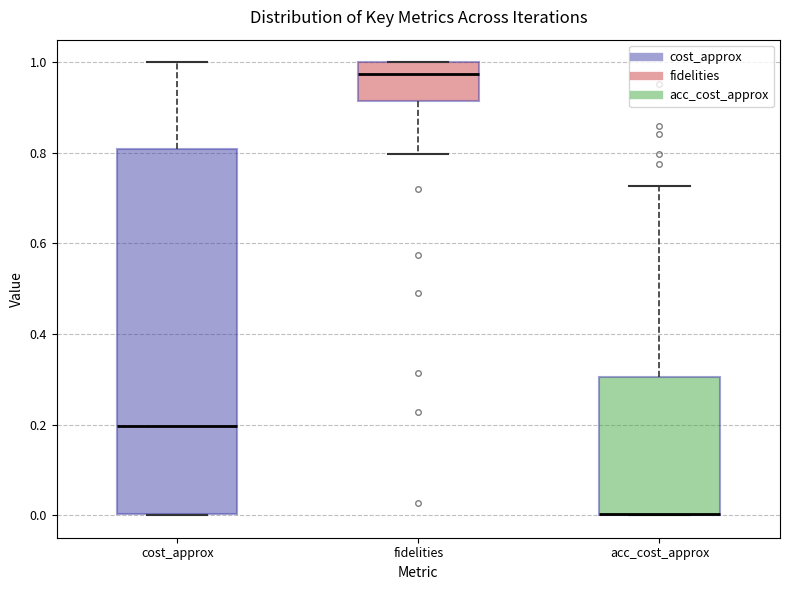

Reading left to right, read every box against the y-axis: the position of its median line, the range the box covers, and the ends of its whiskers. The values are not printed on the chart, so give them approximately, as read against the axis.

cost_approx: median 0.20, box 0.00 to 0.80, whiskers 0.00 to 1.00
fidelities: median 0.98, box 0.92 to 1.00, whiskers 0.80 to 1.00
acc_cost_approx: median 0.00 (drawn on the box's lower edge), box 0.00 to 0.30, whiskers 0.00 to 0.72